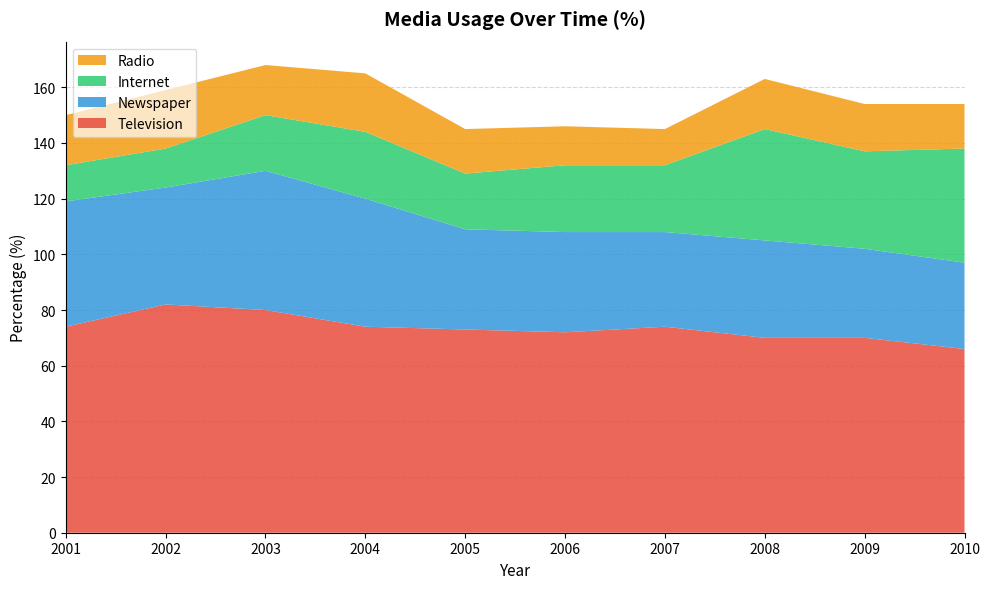

Reading right to left, what are all the values shown in this chart?

Television: 66	70	70	74	72	73	74	80	82	74
Newspaper: 31	32	35	34	36	36	46	50	42	45
Internet: 41	35	40	24	24	20	24	20	14	13
Radio: 16	17	18	13	14	16	21	18	21	18